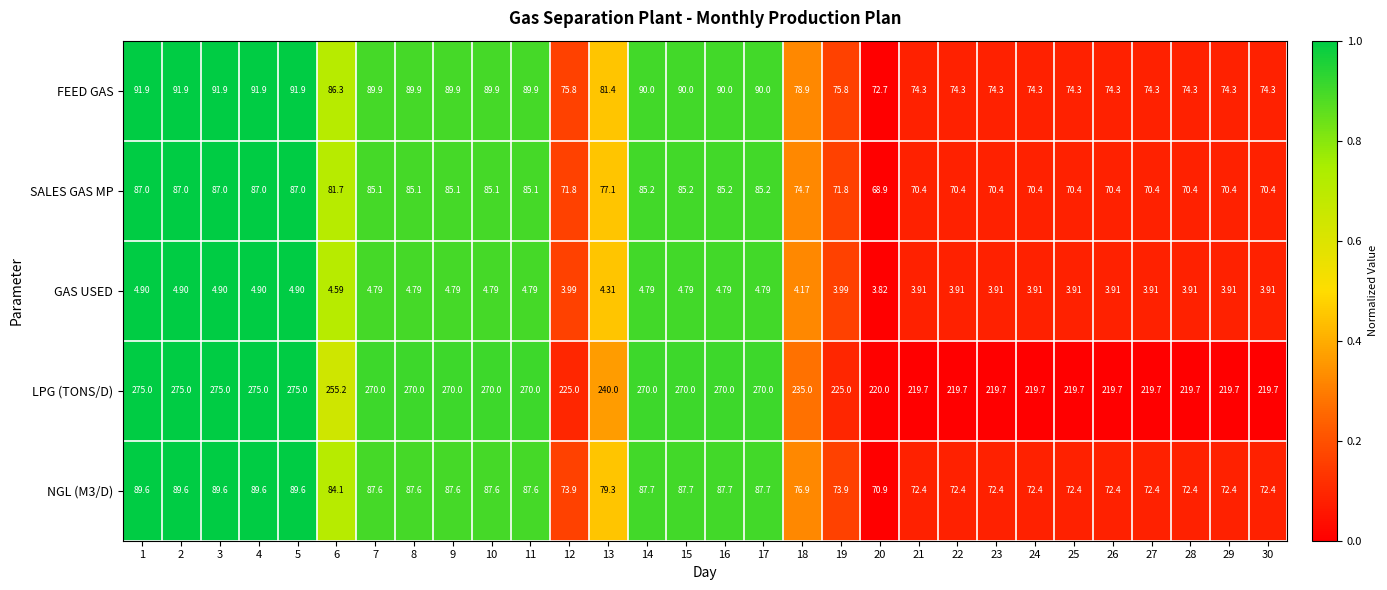

Is the value of SALES GAS MP at 29 greater than the value of NGL (M3/D) at 15?

No